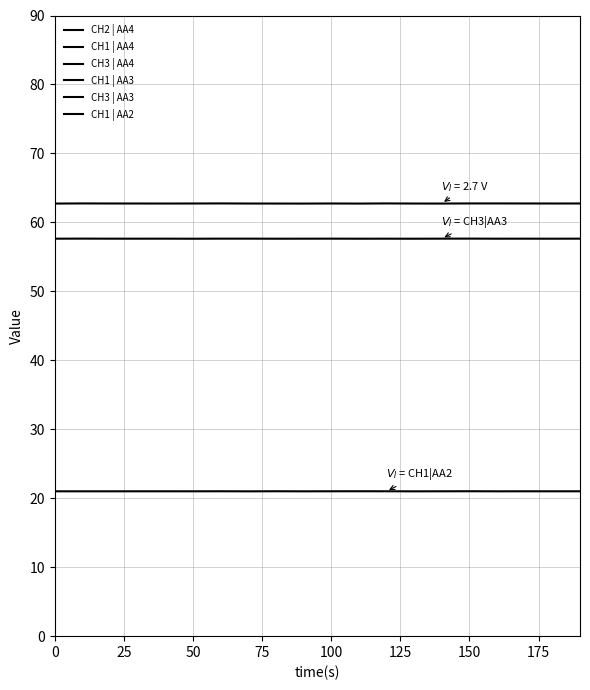

What are all the series names shown in the legend?

CH2 | AA4, CH1 | AA4, CH3 | AA4, CH1 | AA3, CH3 | AA3, CH1 | AA2